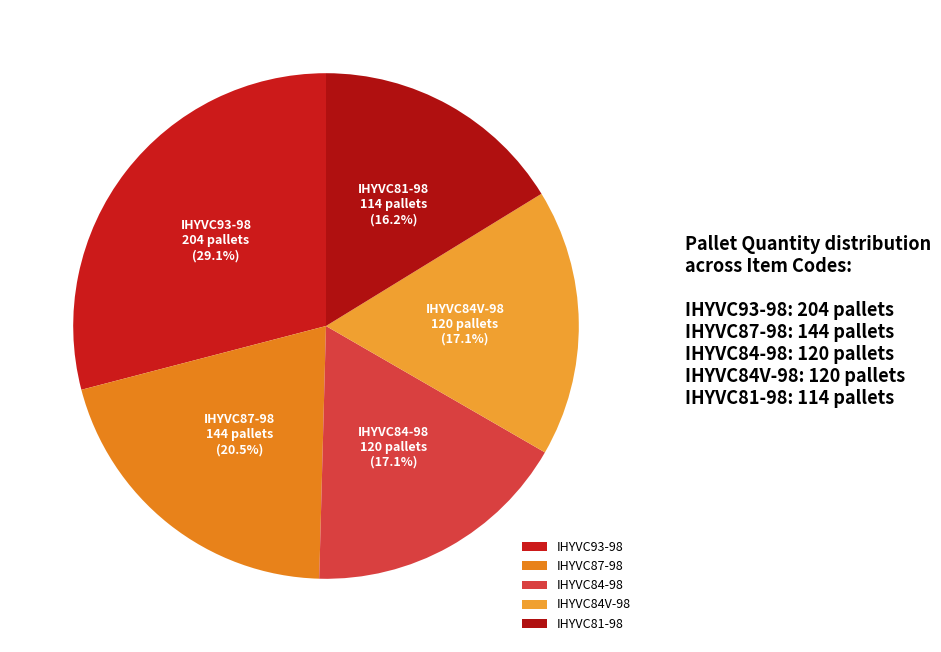

To the nearest percent, what is the difference between the IHYVC84-98 and IHYVC81-98 slice percentages?

1%